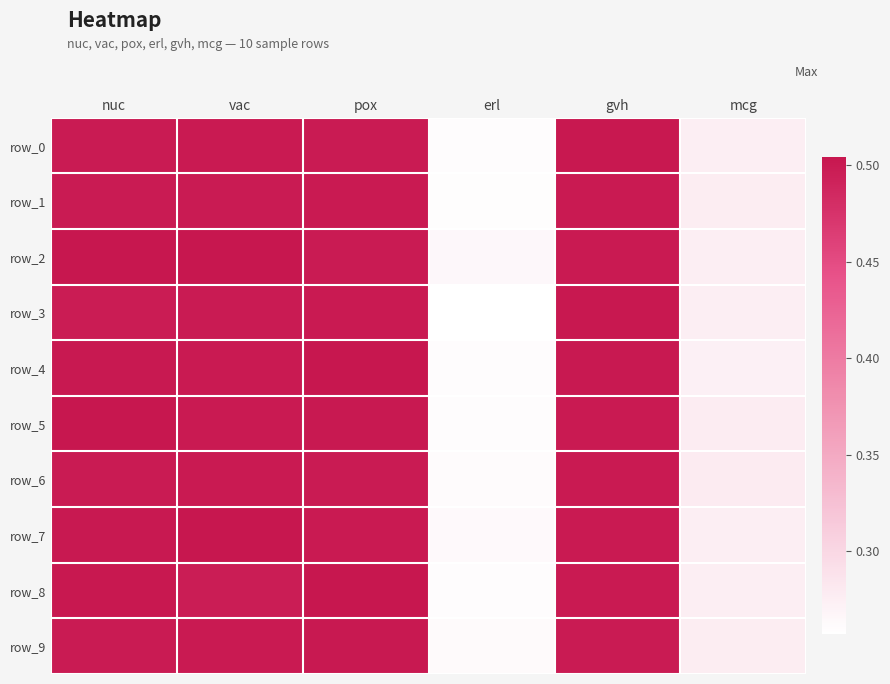

Rank the series at vac from highest to lowest value.

row_2, row_7, row_9, row_4, row_6, row_5, row_0, row_1, row_3, row_8